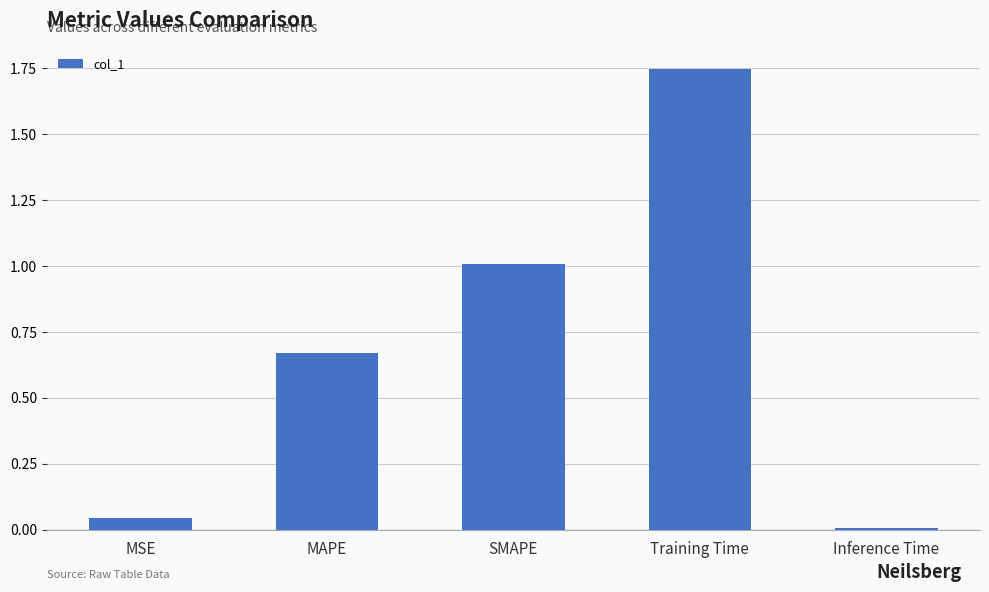

What position from the left is MAPE?

2